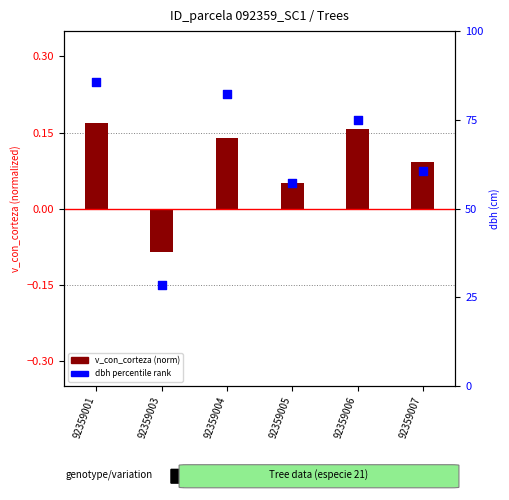

Is the value of dbh percentile rank at 92359007 greater than the value of v_con_corteza (norm) at 92359003?

Yes